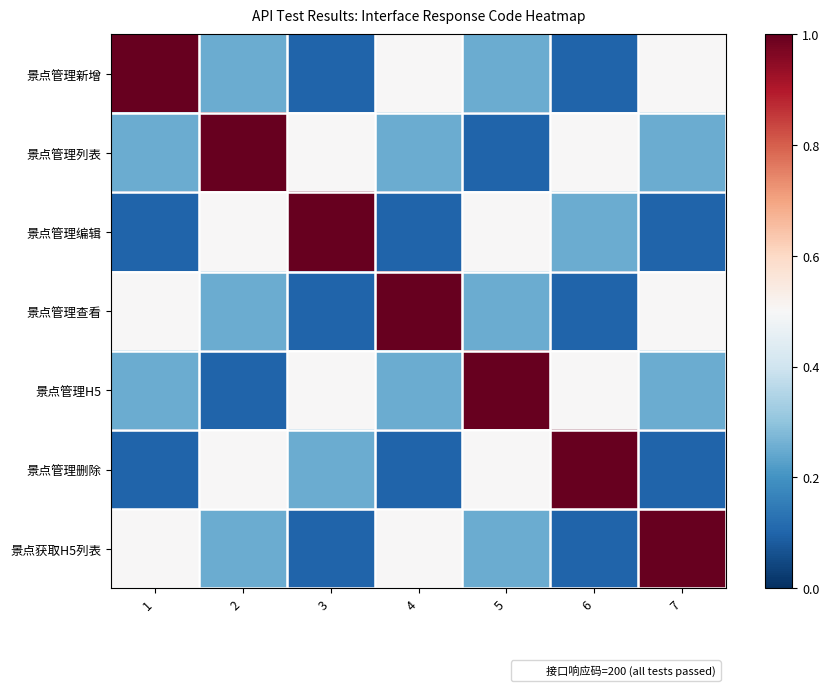

Rank the series by their maximum value, from highest to lowest.

景点管理新增, 景点管理列表, 景点管理编辑, 景点管理查看, 景点管理H5, 景点管理删除, 景点获取H5列表